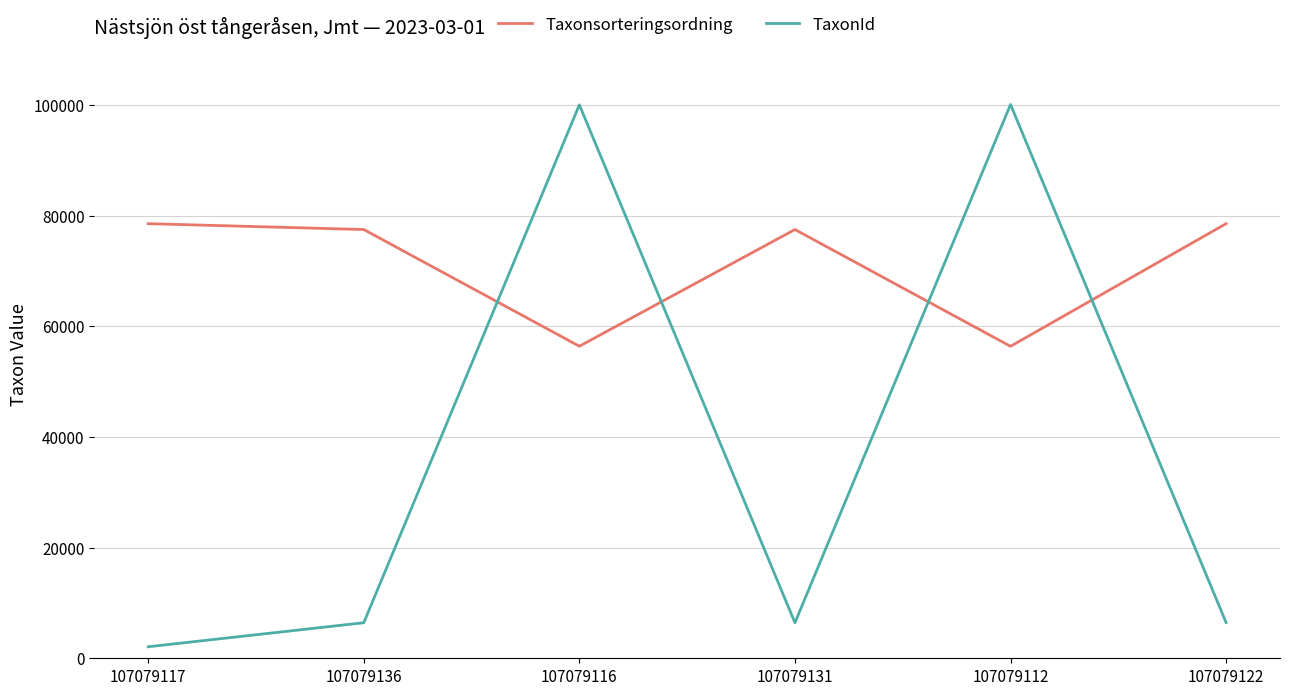

True or false: TaxonId and Taxonsorteringsordning cross at least once.

True